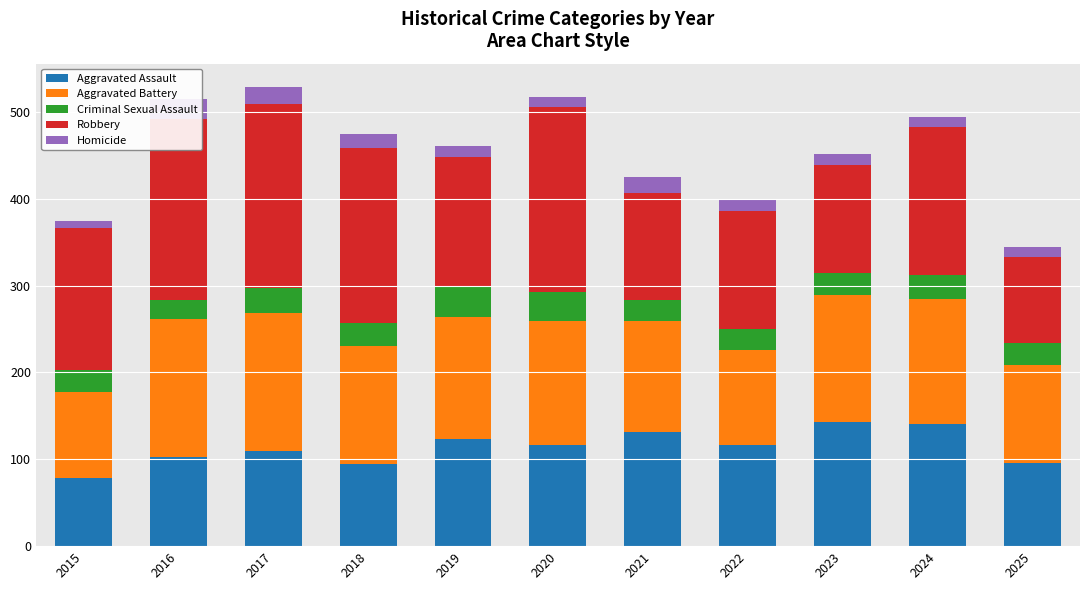

At which label does Criminal Sexual Assault first exceed 26?

2017